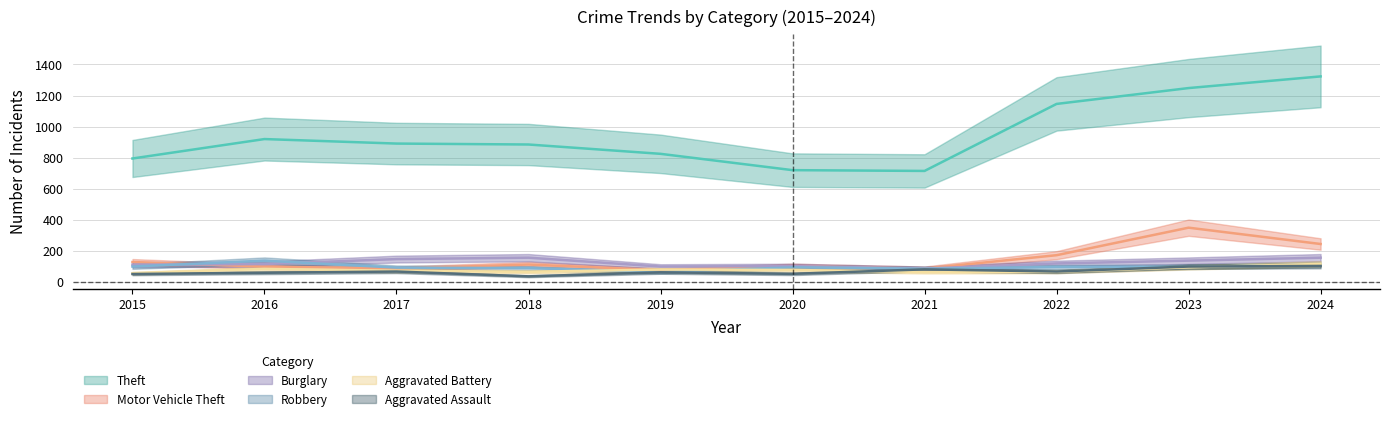

At which label is Robbery closest to 101?

2015